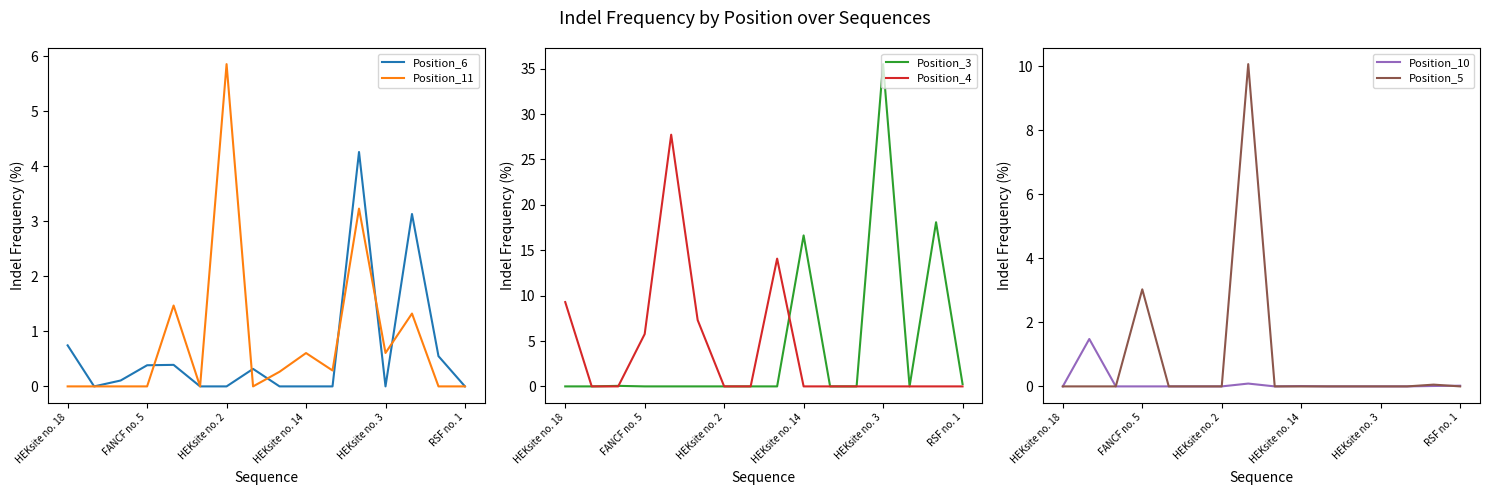

What value does the Position_11 series have at HEKsite no. 14?

0.6